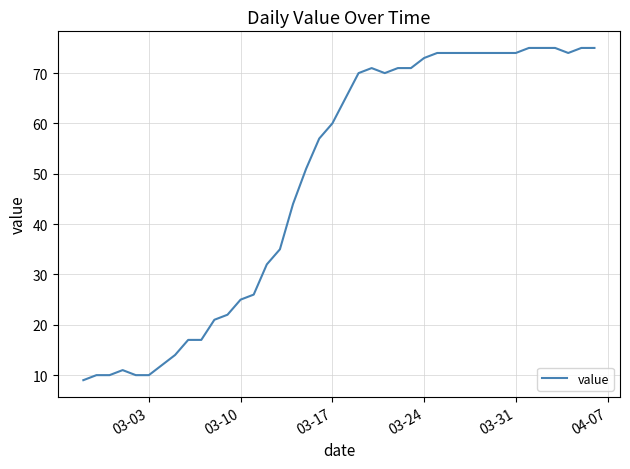

What is the smallest value displayed?

9